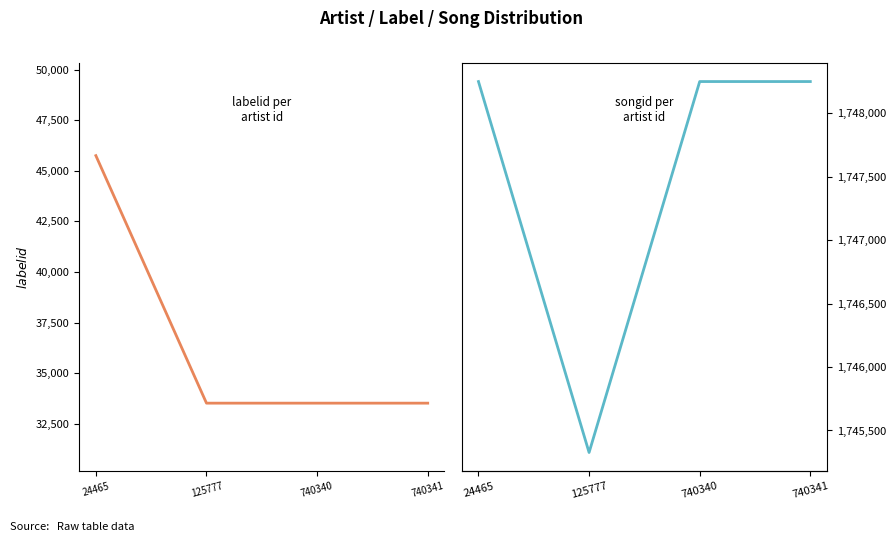

Between 24465 and 740340, which is larger?

24465